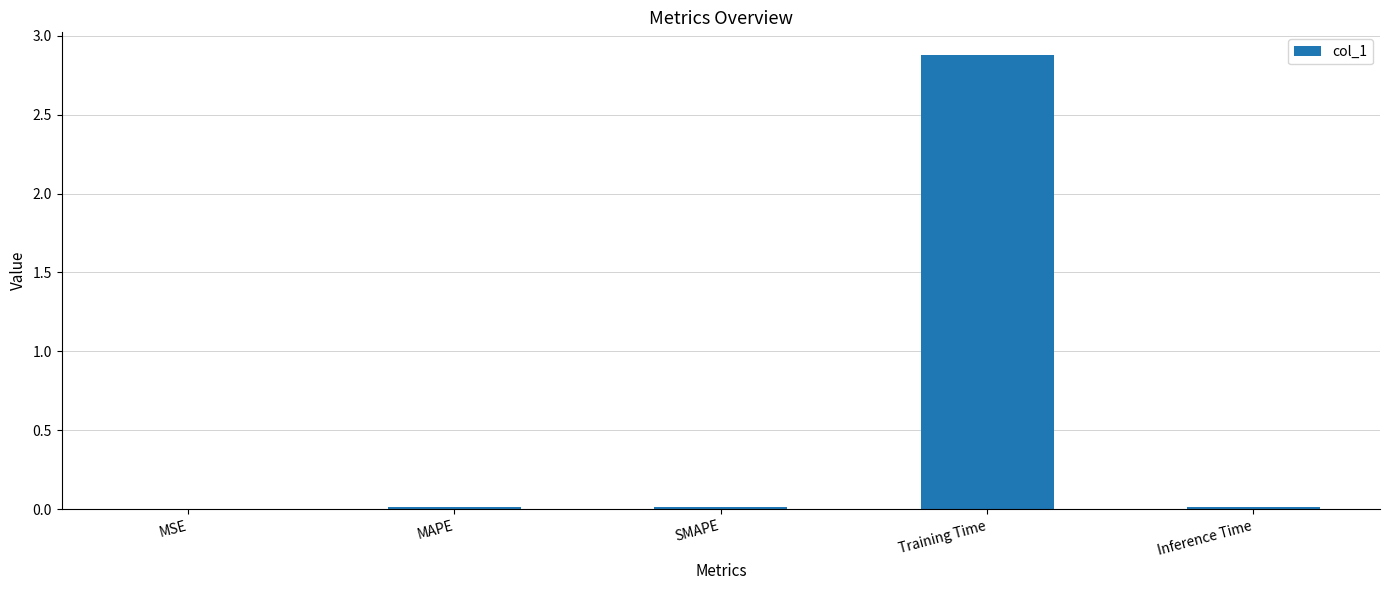

Count the number of data series in this chart.

1